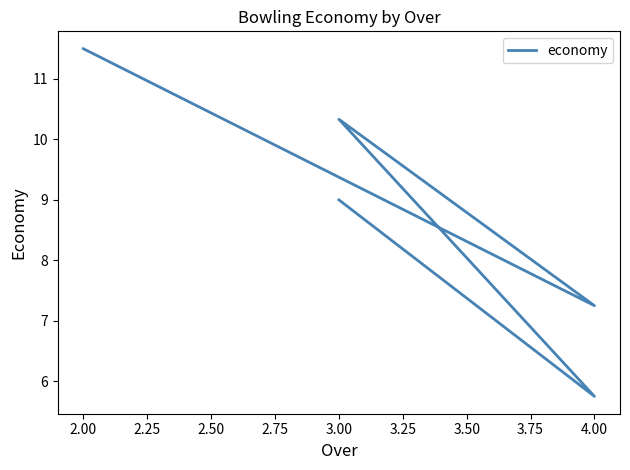

What is the difference between the second highest and second lowest values?

3.1